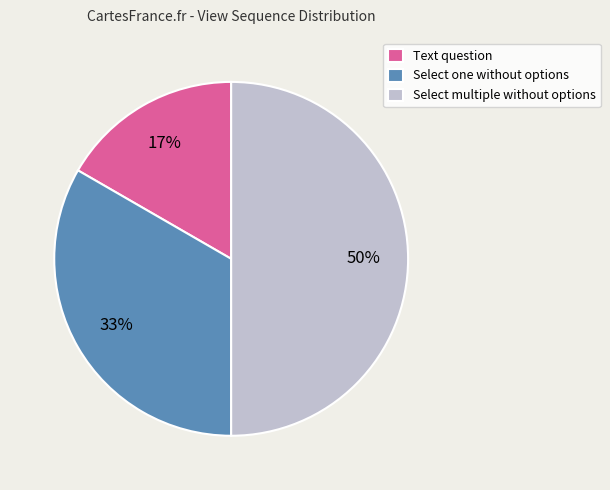

How many slices are in this pie chart?

3